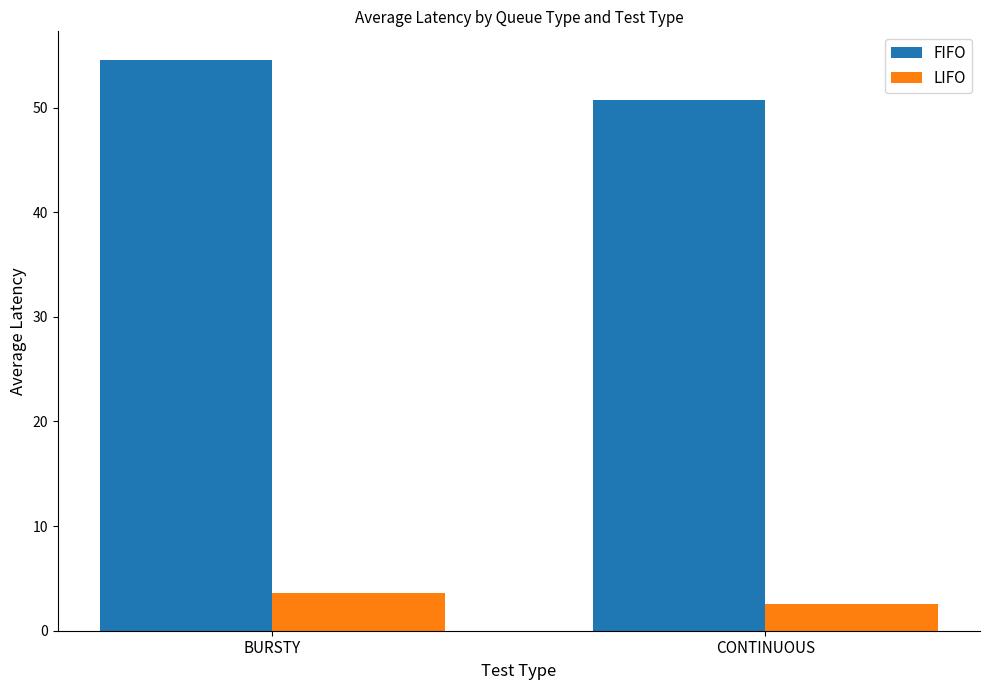

At CONTINUOUS, list the series in order from largest to smallest.

FIFO, LIFO